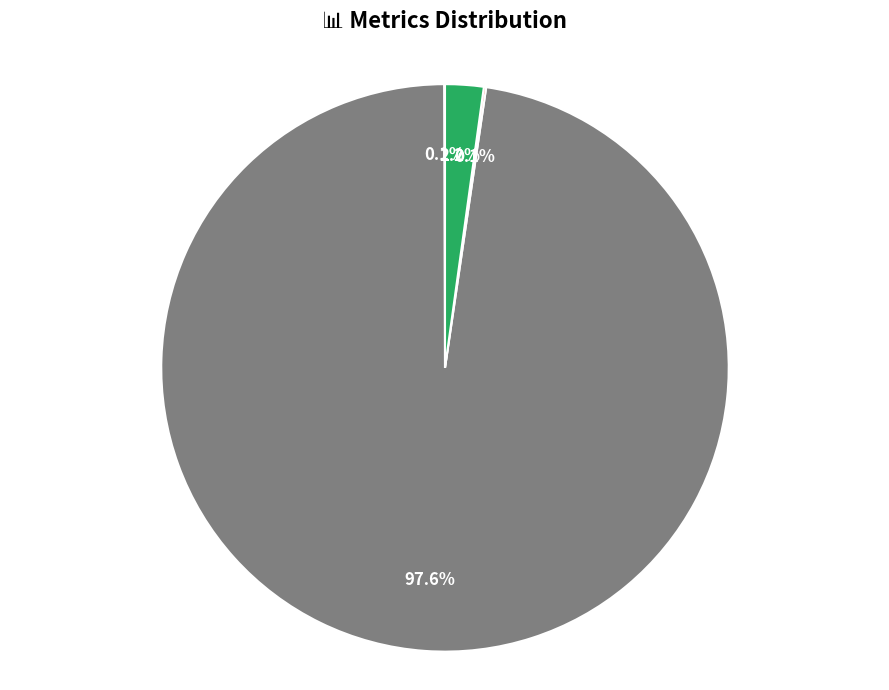

Is there a majority slice in this chart?

Yes